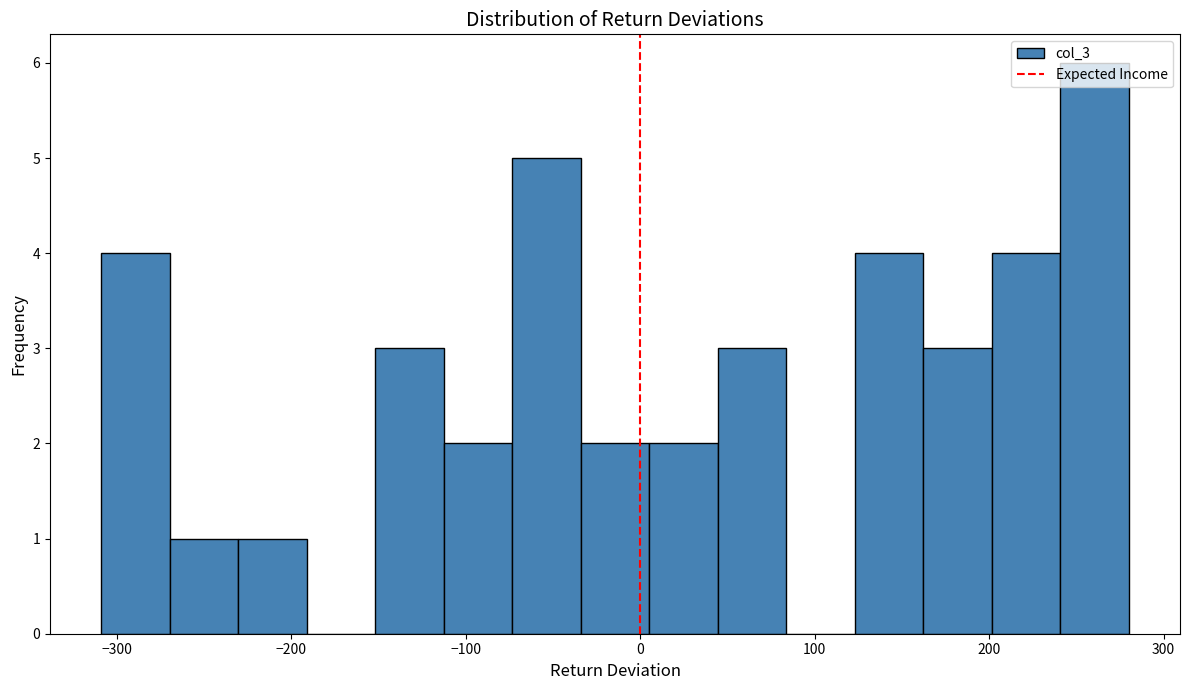

Read against the x-axis, roughly where is the centre of the tallest bar?

260